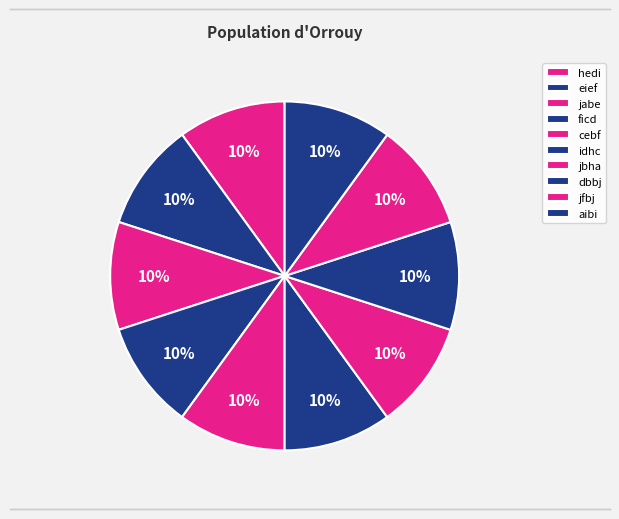

Does cebf represent more than half of the total?

No